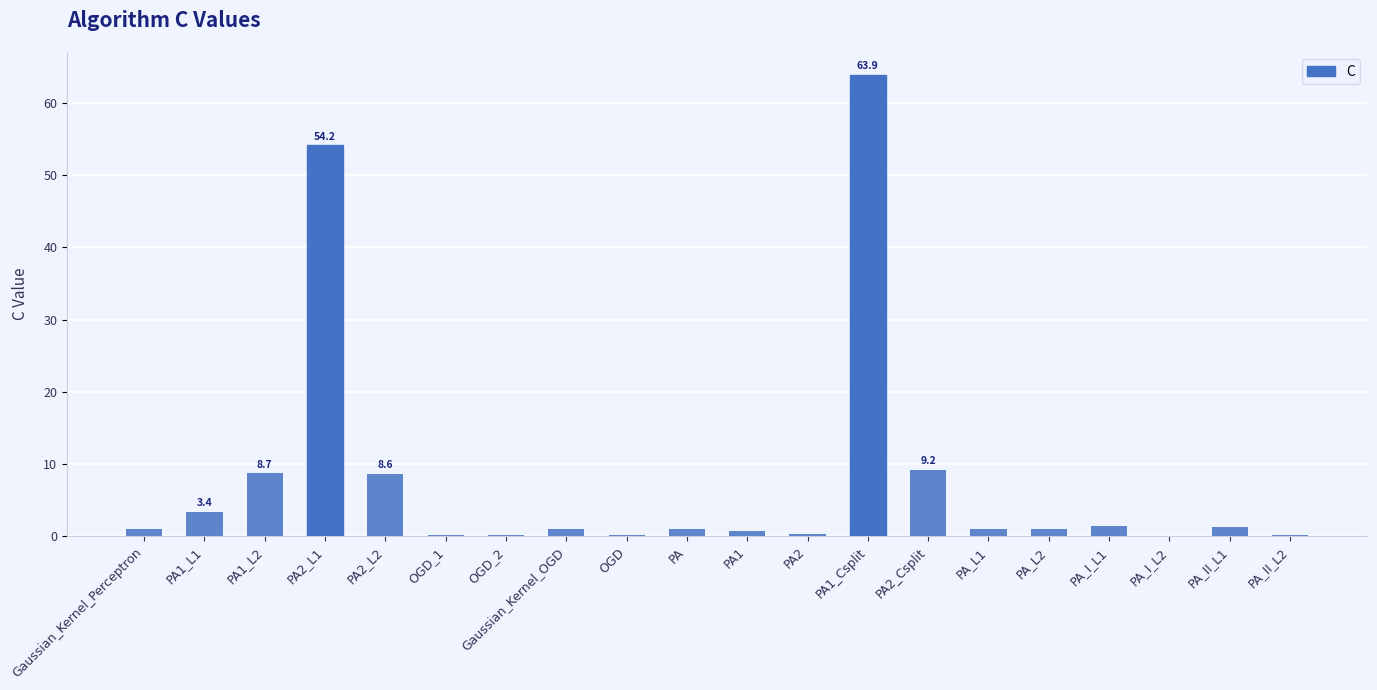

What is the maximum value shown in the chart?

63.9